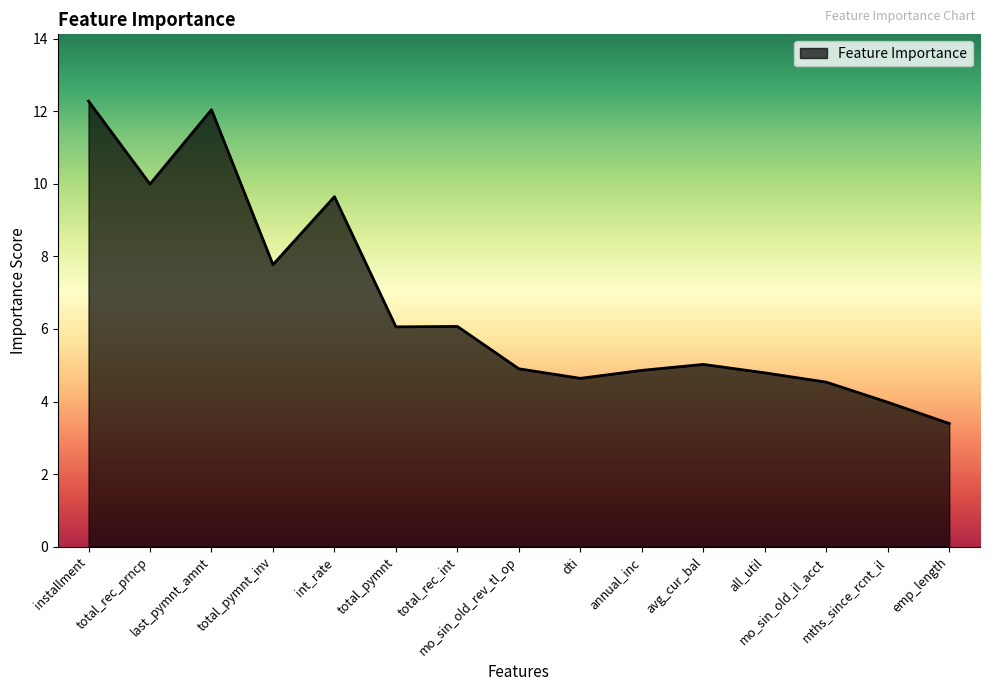

What is the difference between the maximum and minimum values?

8.9